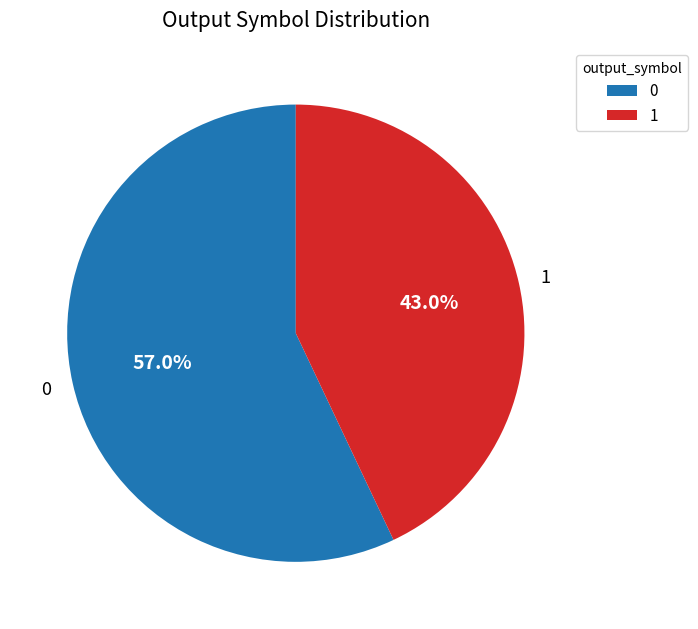

Does 0 represent more than half of the total?

Yes